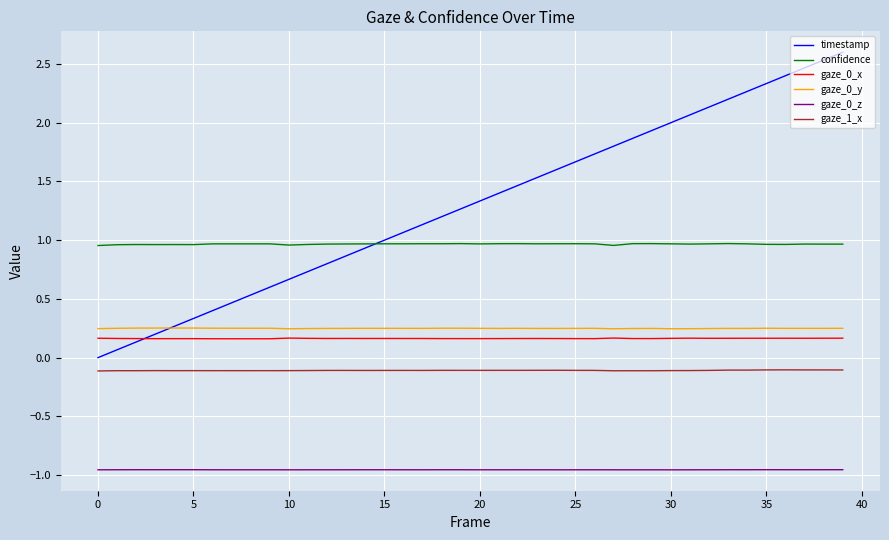

Which series has the widest spread of values?

timestamp